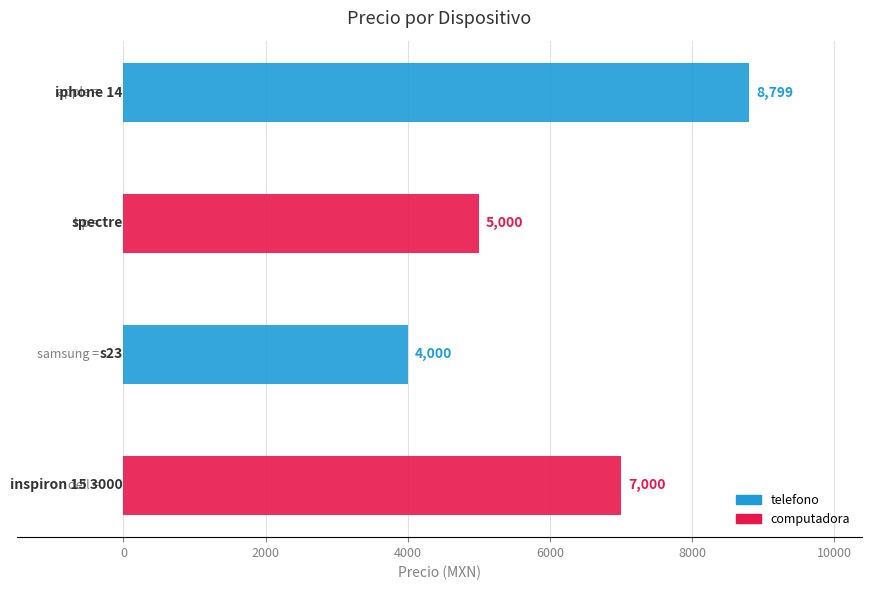

Reading top to bottom, list all the values displayed in this chart.

8799	5000	4000	7000